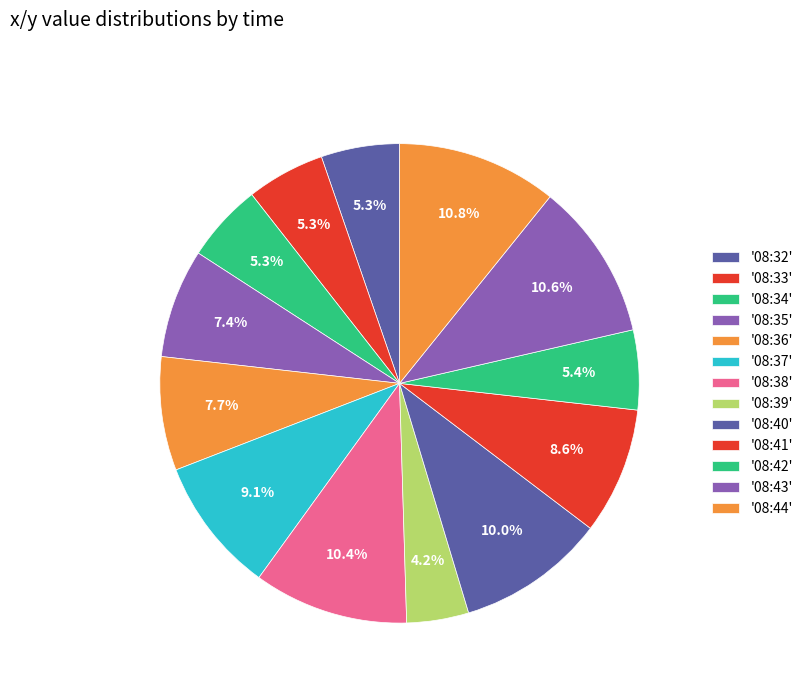

How many segments does this pie chart have?

13